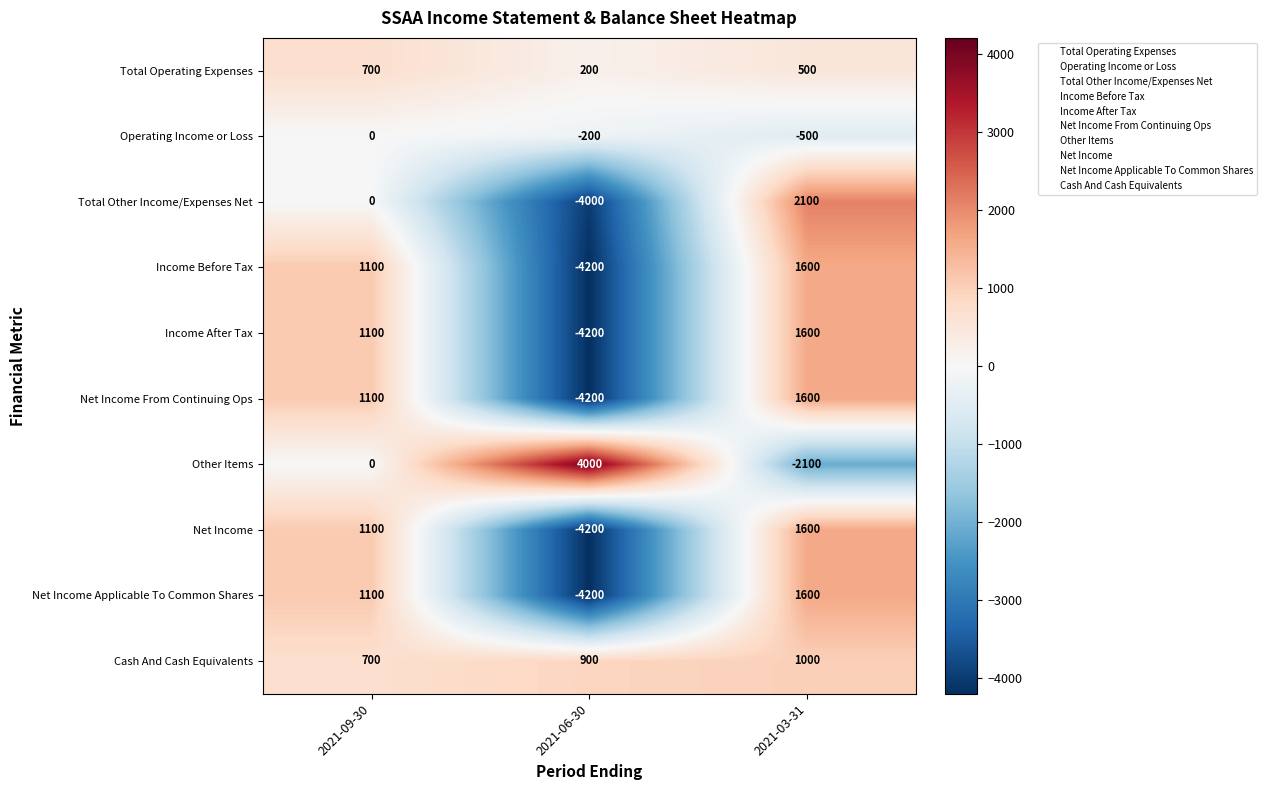

The value of Other Items at 2021-09-30 is 0. True or false?

True